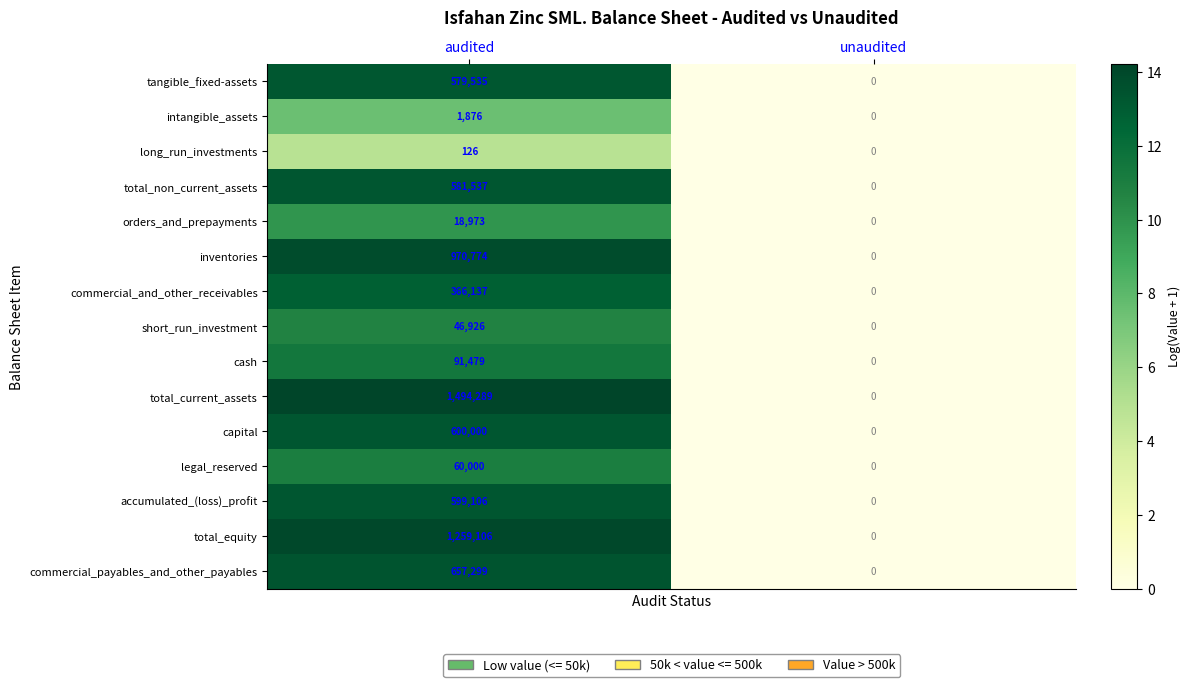

What is the difference between the highest and lowest values at audited?

1494163